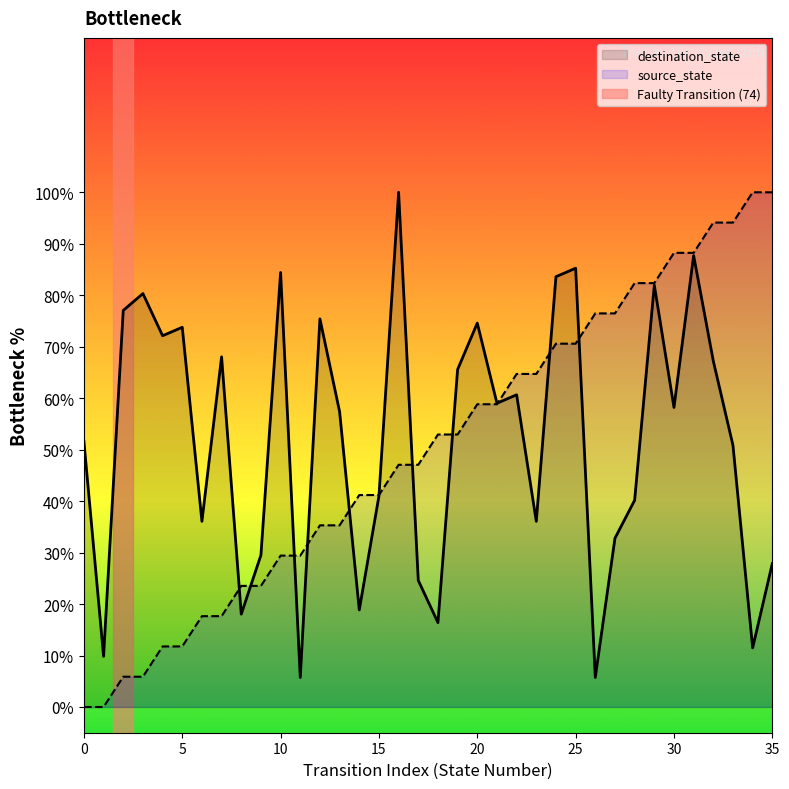

How many intersections are there between destination_state and source_state?

11